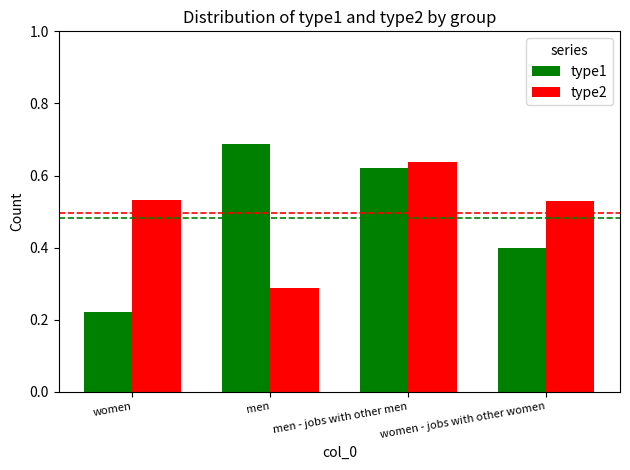

At how many categories does at least one series exceed 0?

4